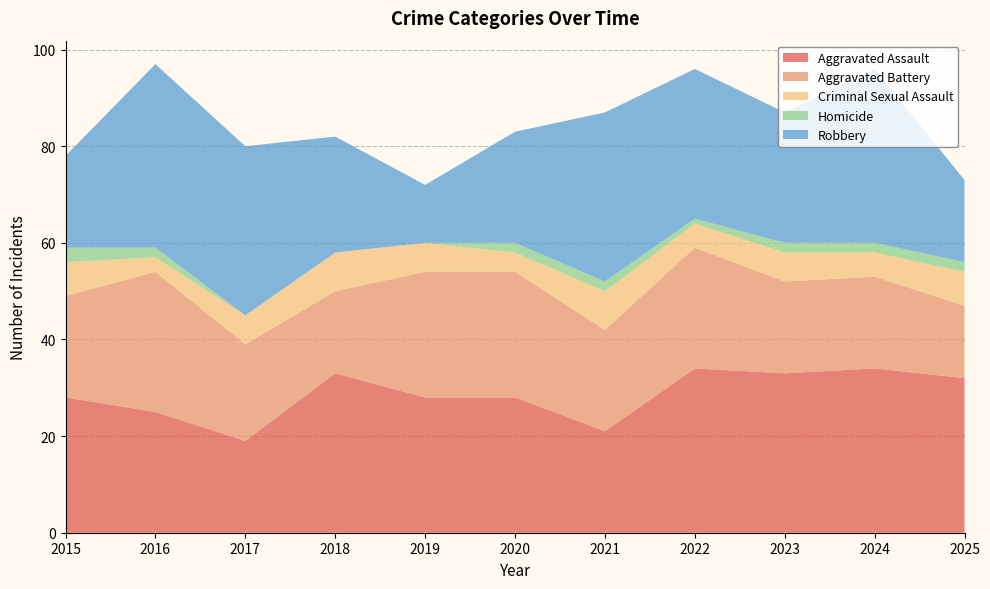

Reading right to left, list all the values displayed in this chart.

Aggravated Assault: 32	34	33	34	21	28	28	33	19	25	28
Aggravated Battery: 15	19	19	25	21	26	26	17	20	29	21
Criminal Sexual Assault: 7	5	6	5	8	4	6	8	6	3	7
Homicide: 2	2	2	1	2	2	0	0	0	2	3
Robbery: 17	36	27	31	35	23	12	24	35	38	19